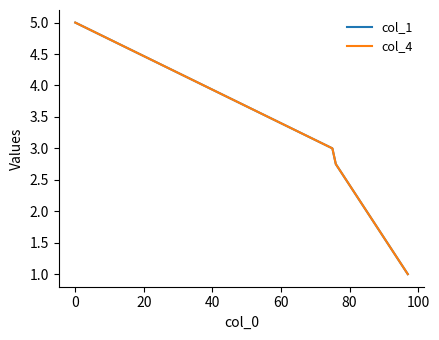

Does the chart have visible grid lines?

No